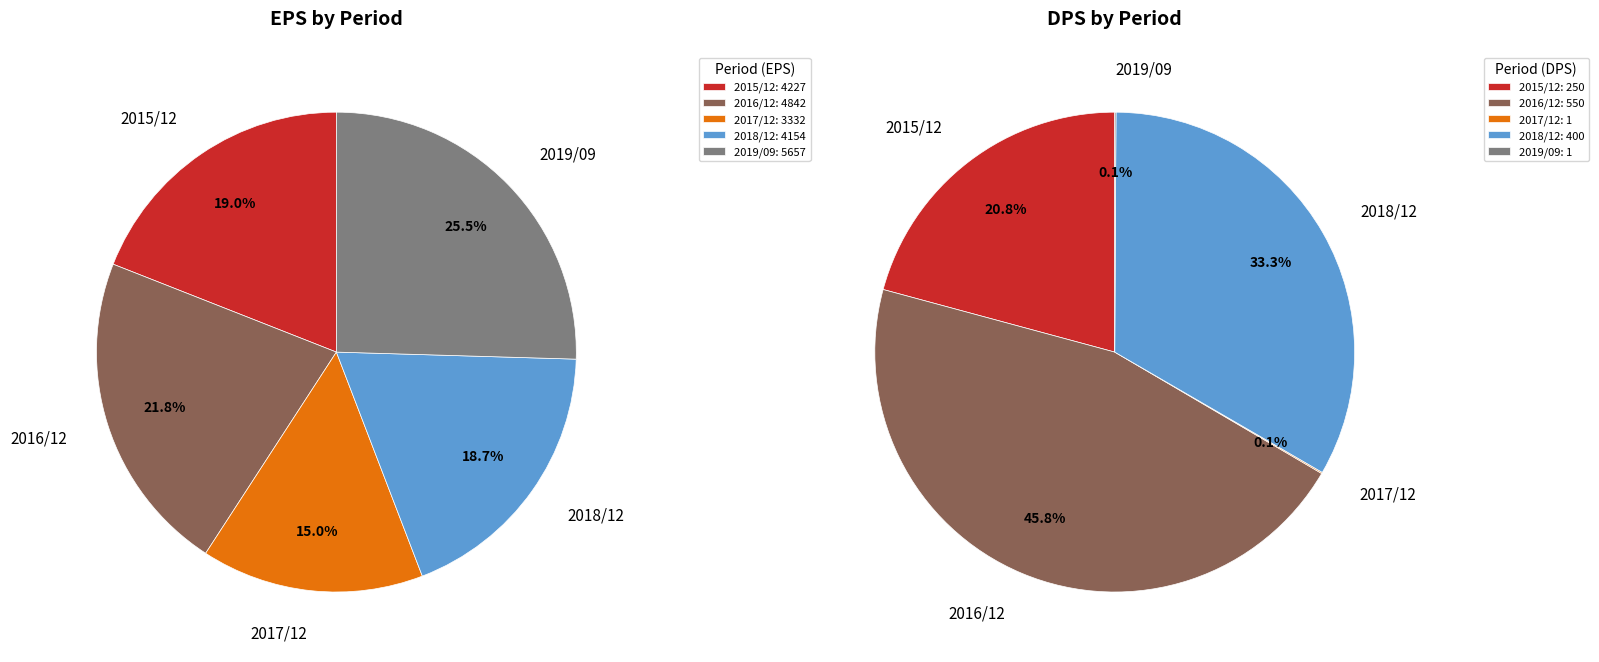

Is there a majority slice in this chart?

No